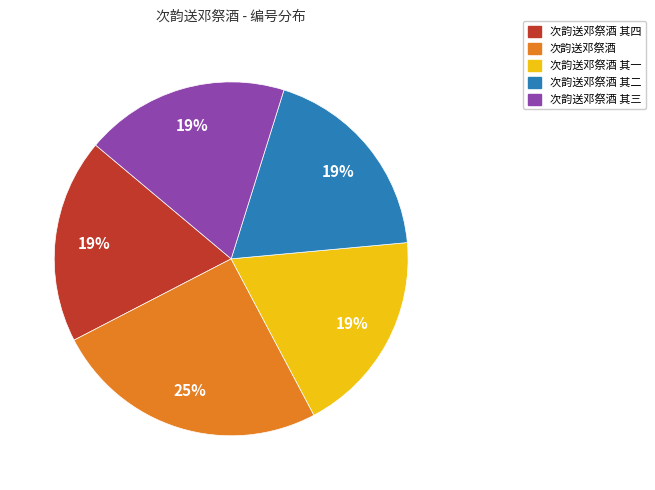

Is there a majority slice in this chart?

No